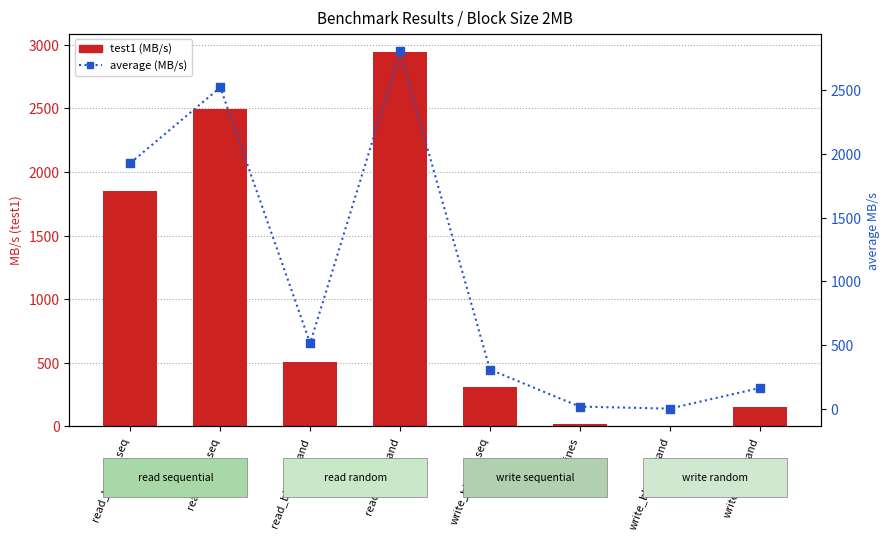

What are all the series names shown in the legend?

test1 (MB/s), average (MB/s)